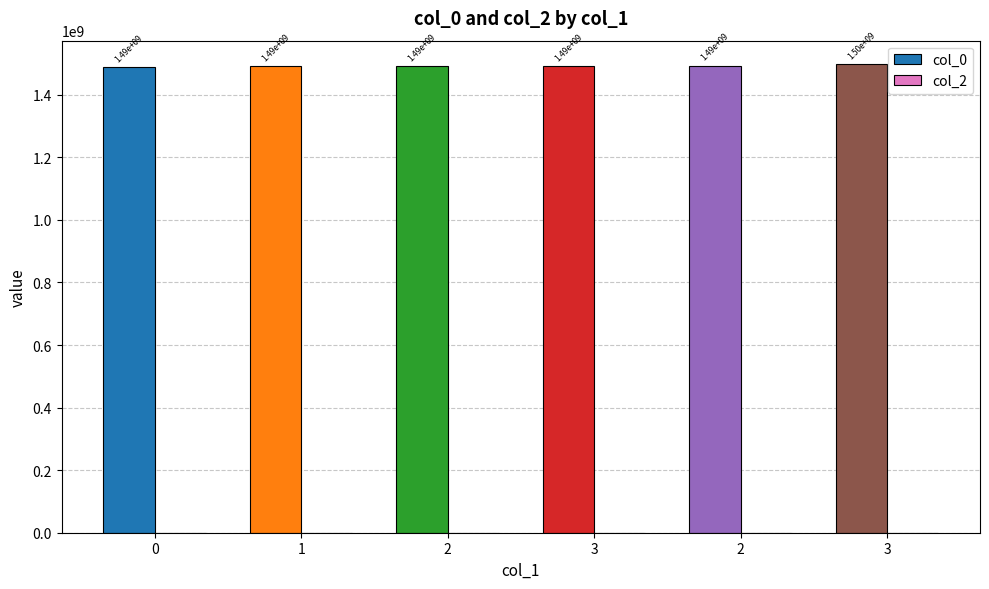

How many bars are there in total?

6